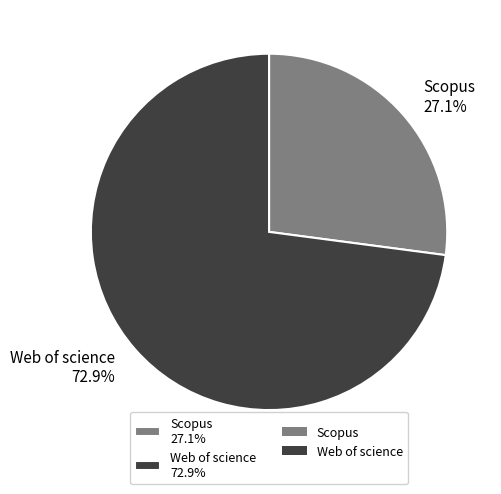

Is it true that Web of science is 86% of the pie?

False